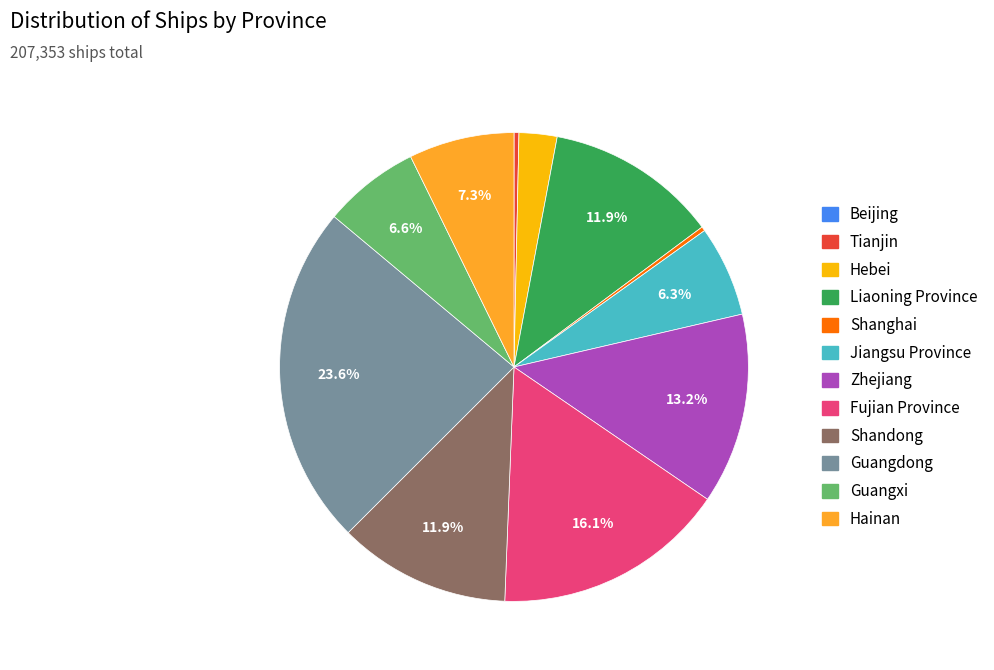

Does Zhejiang represent more than half of the total?

No